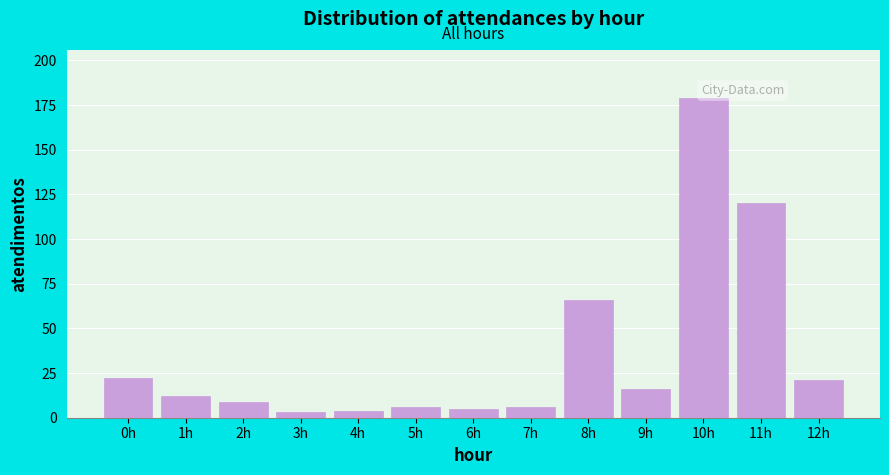

Reading right to left, transcribe all the data shown in this chart.

21	120	179	16	66	6	5	6	4	3	9	12	22